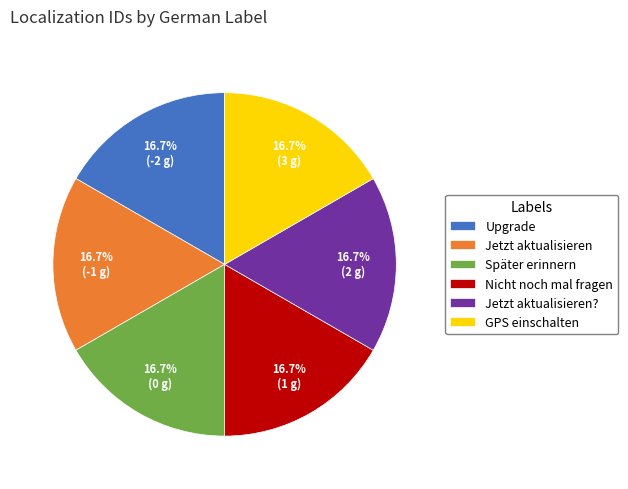

Does any single category account for the majority?

No